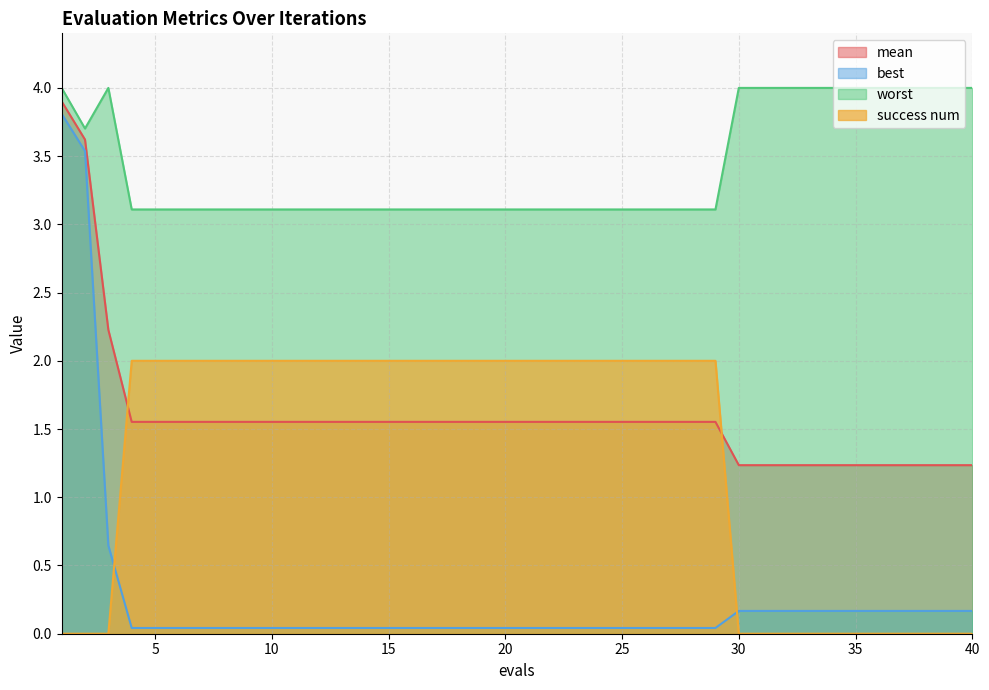

How many series are shown in this chart?

4